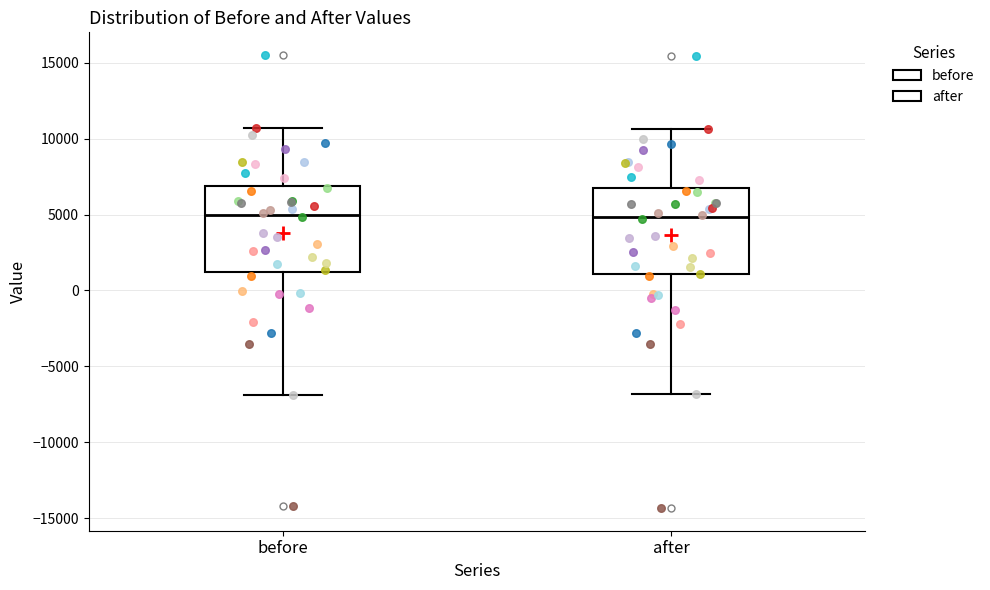

Reading left to right, read every box against the y-axis: the position of its median line, the range the box covers, and the ends of its whiskers. The values are not printed on the chart, so give them approximately, as read against the axis.

before: median 5000, box 1000 to 7000, whiskers -7000 to 10500
after: median 5000, box 1000 to 6500, whiskers -7000 to 10500